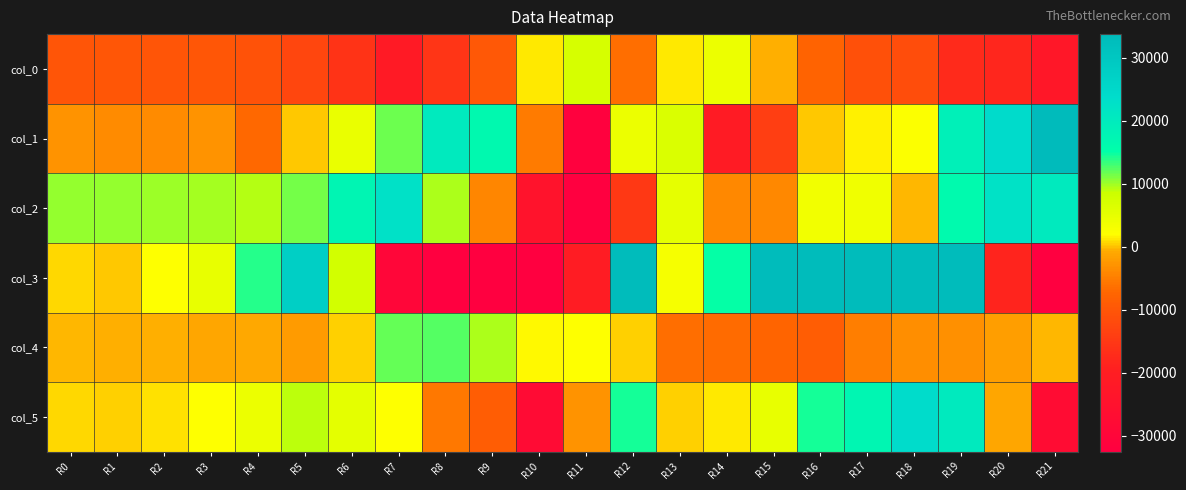

At how many categories does at least one series exceed 22090?

10